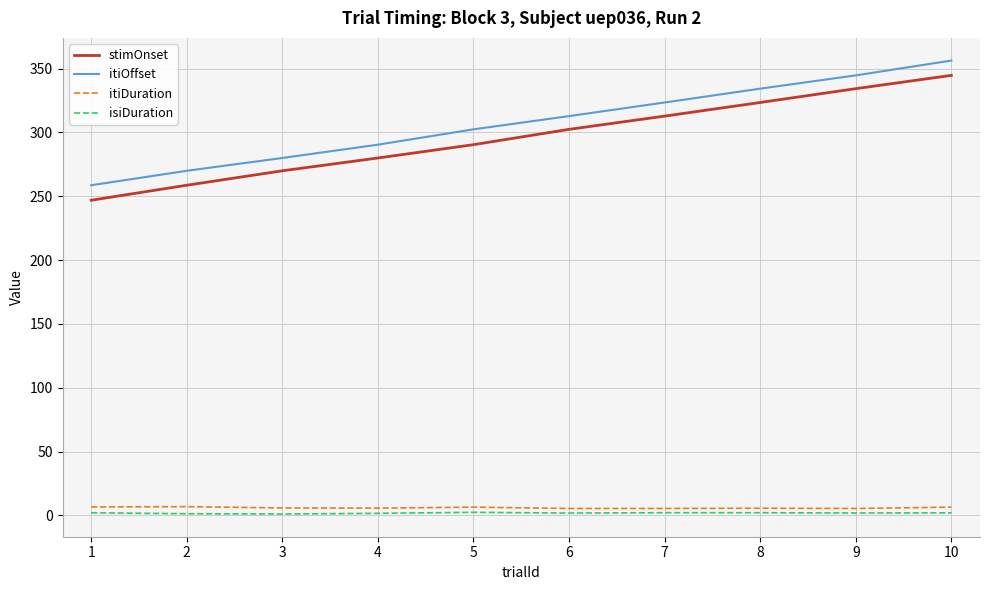

Count the number of data series in this chart.

4